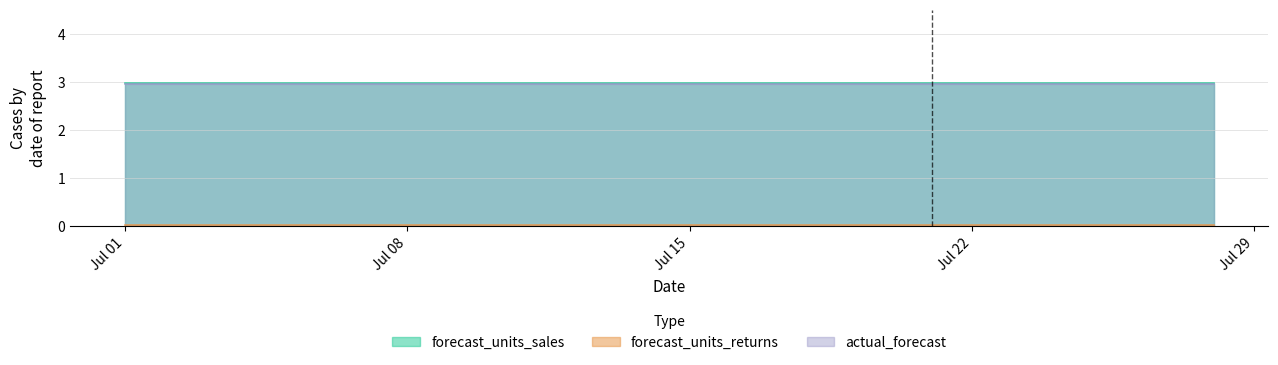

Which category has the highest value in the actual_forecast series?

2024-07-01